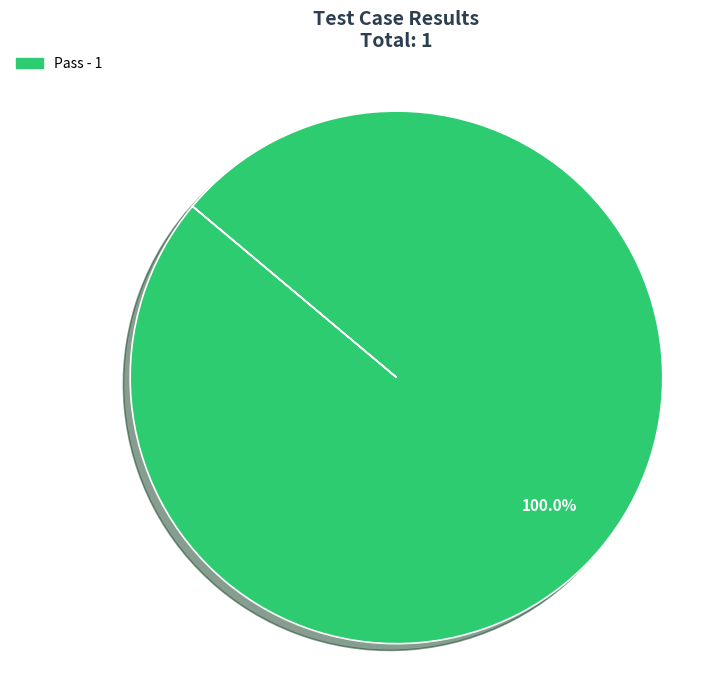

Does any single category account for the majority?

Yes